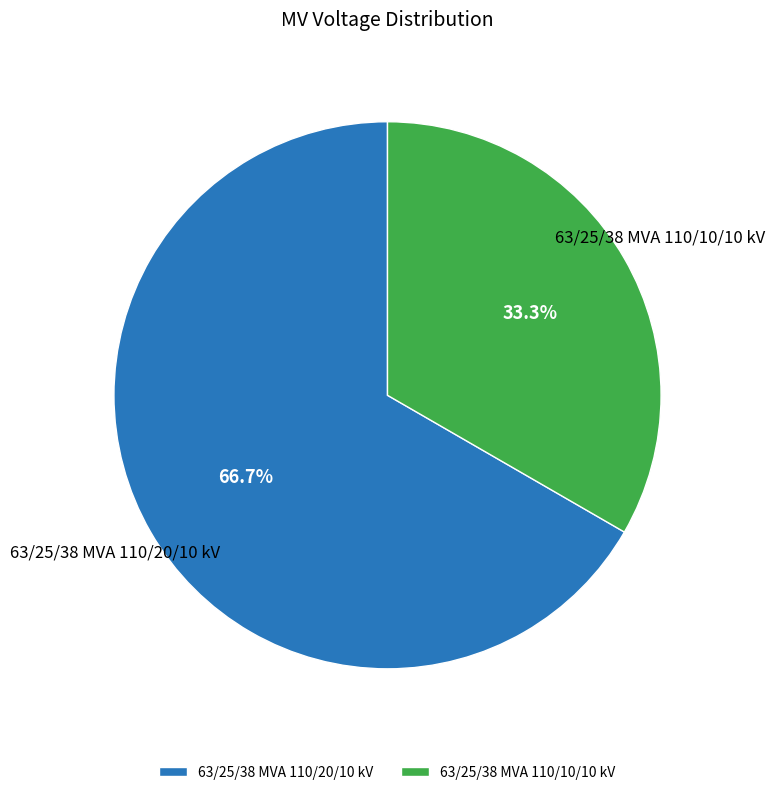

To the nearest percent, what portion does 63/25/38 MVA 110/10/10 kV represent?

33%